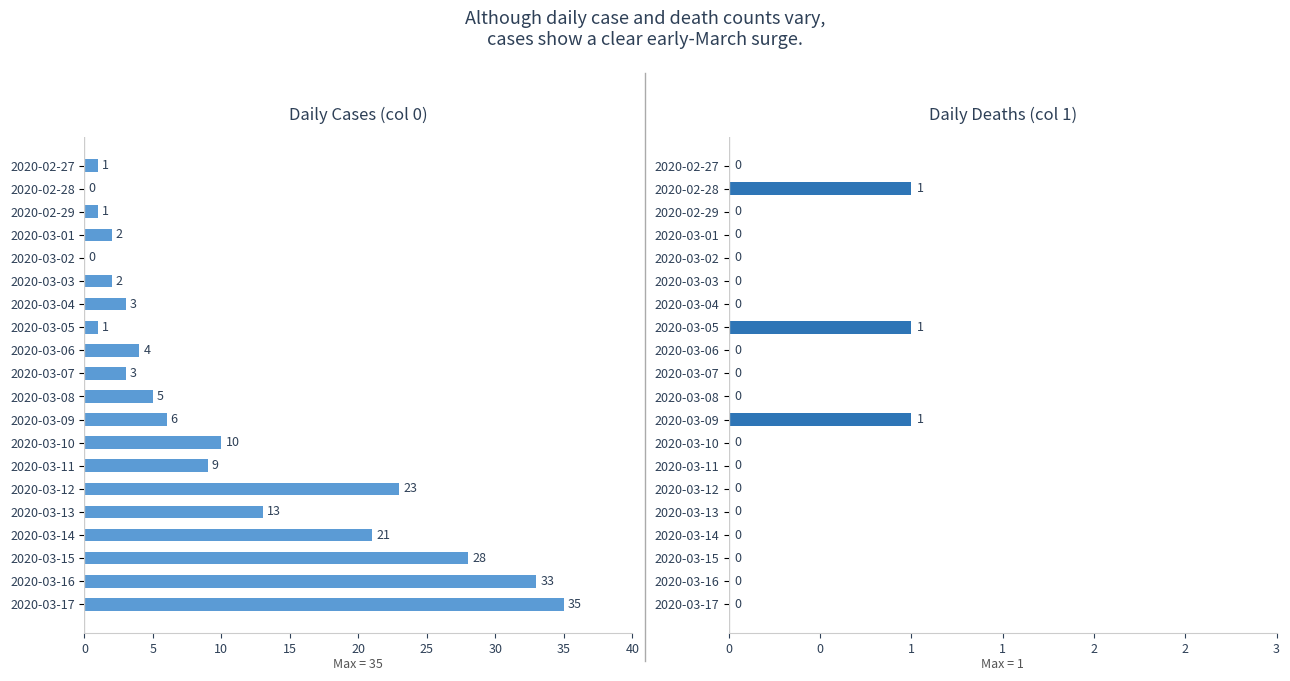

Between 2020-03-03 and 2020-03-15, which series saw the biggest shift?

Daily Cases (col 0)